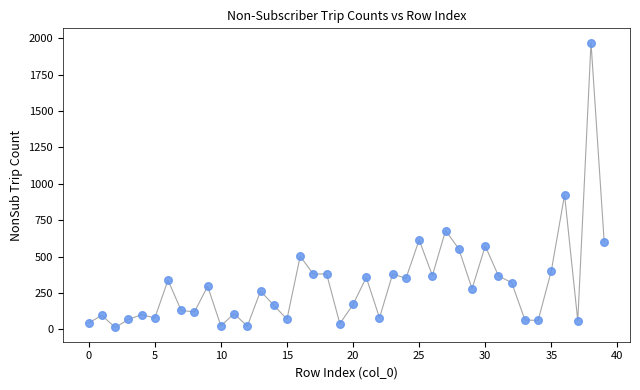

What Y value in the scatter plot is closest to 992?

925